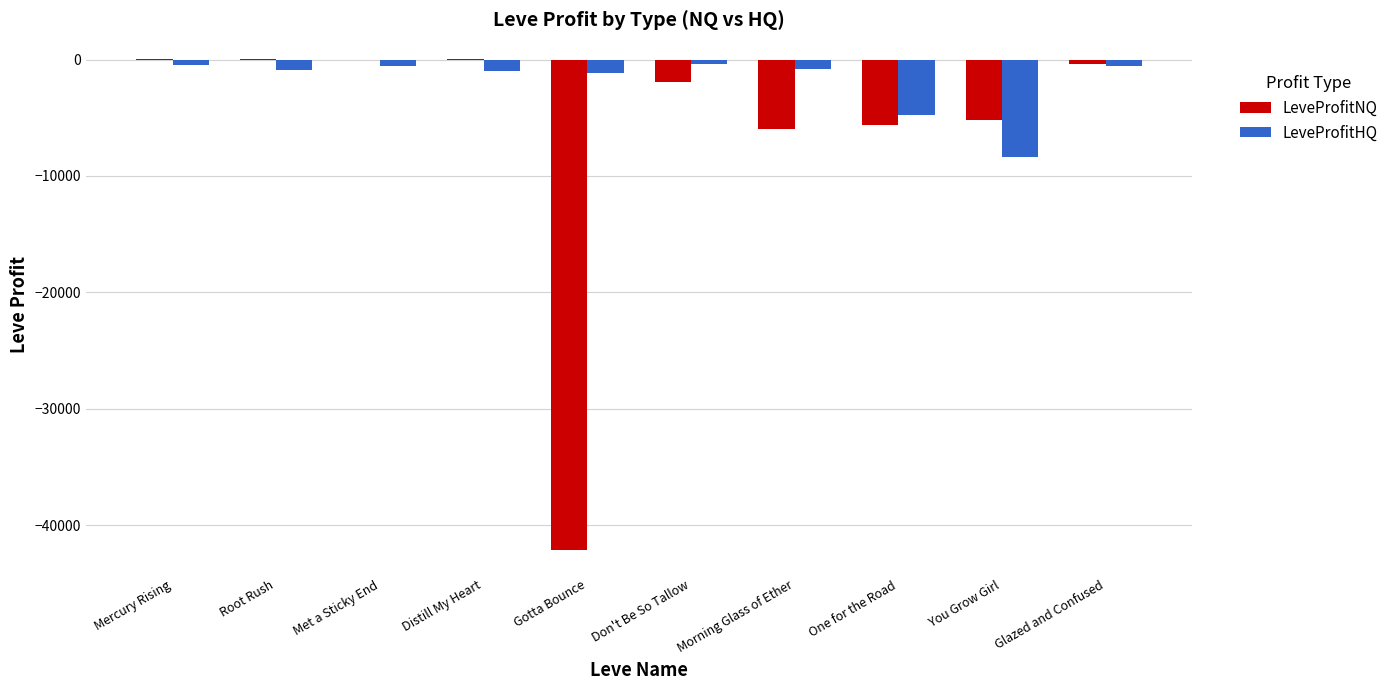

The LeveProfitNQ series shows -3147.6 at One for the Road. True or false?

False